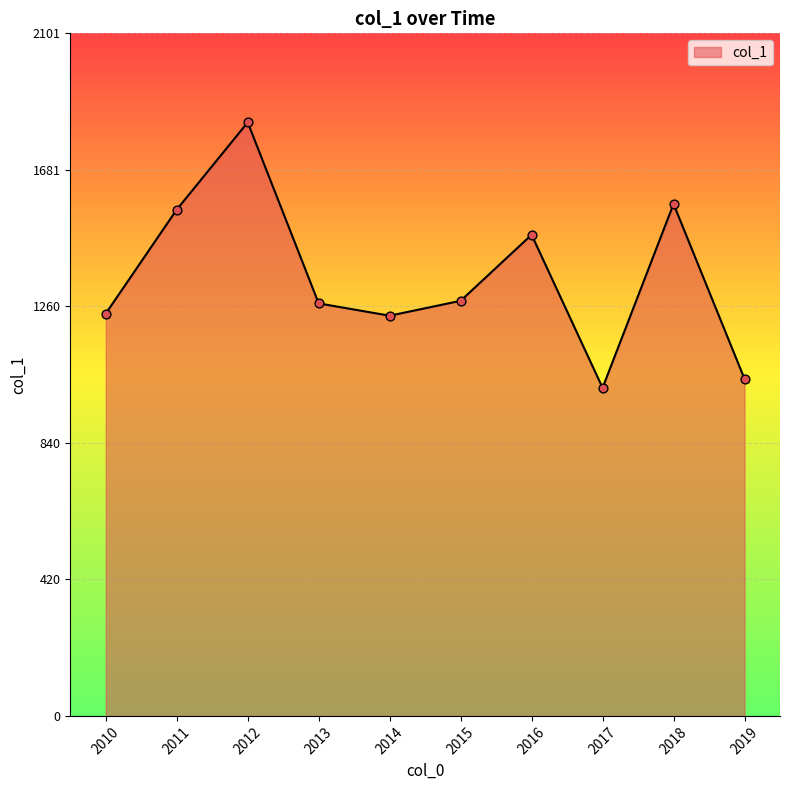

Approximately how many times larger is the value at 2010 compared to 2011?

0.8